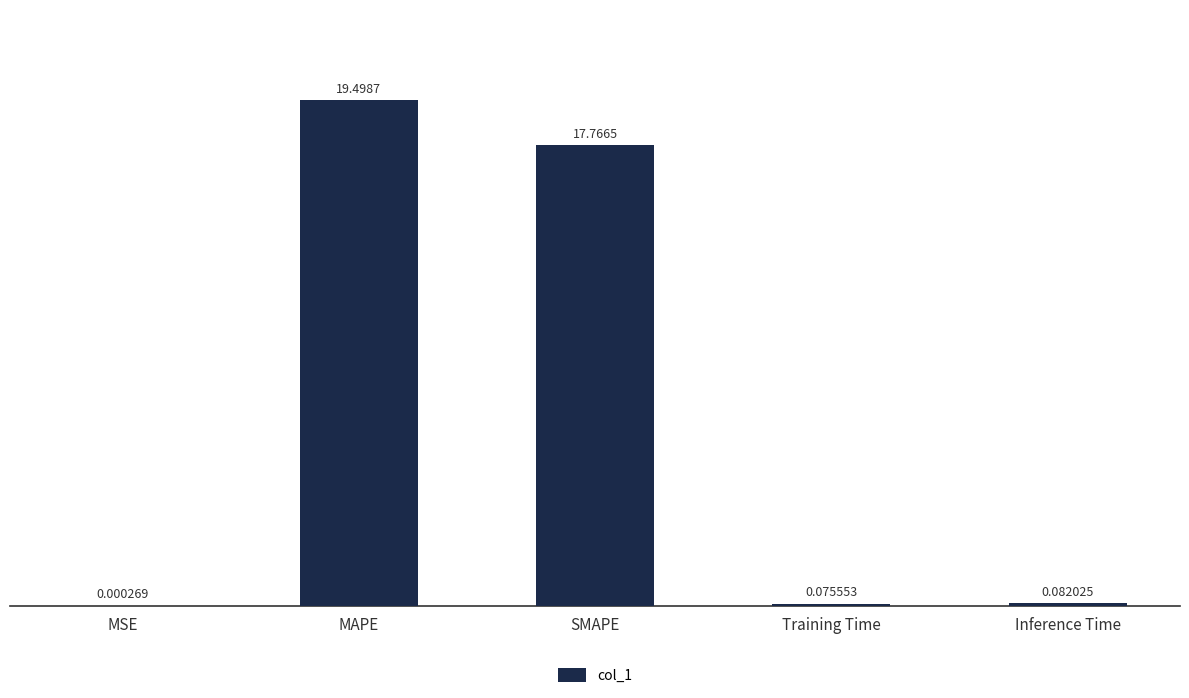

What is the sum of all values?

37.4